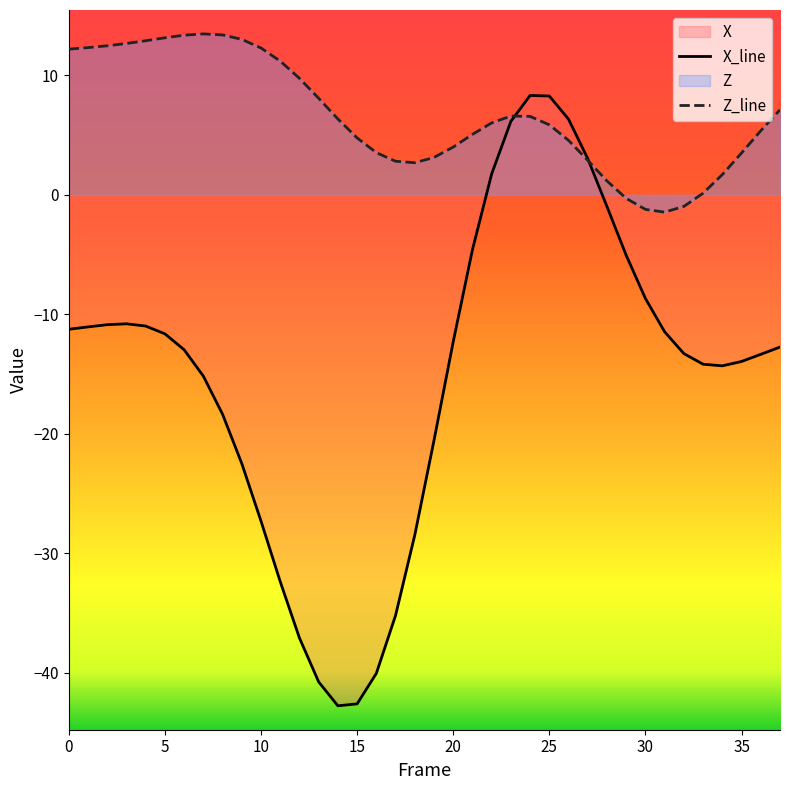

The Z series shows 2.9 at 27. True or false?

True